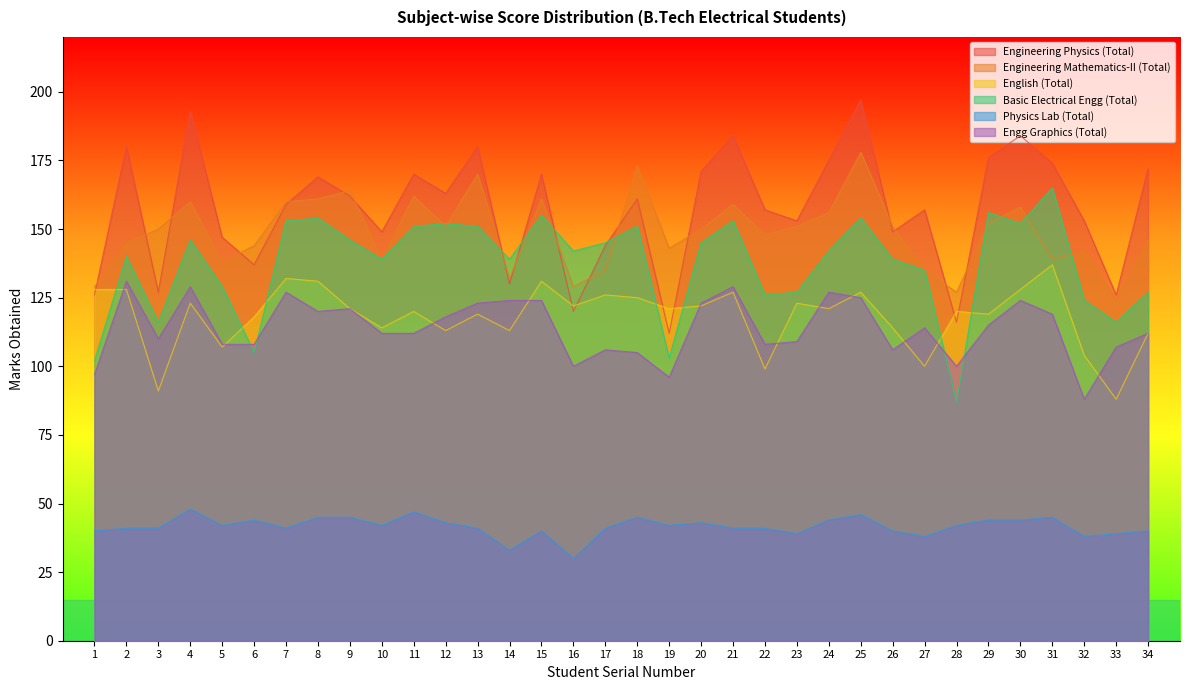

Between 19 and 28, which series saw the biggest shift?

Engineering Mathematics-II (Total)